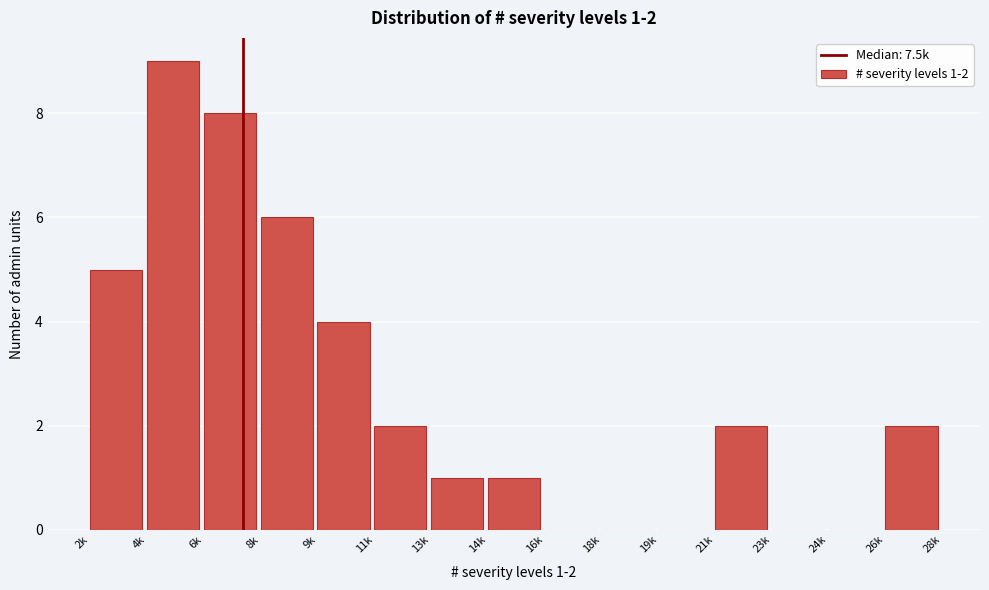

Reading left to right, what are all the values shown in this chart?

2k=5	4k=9	6k=8	8k=6	9k=4	11k=2	13k=1	14k=1	16k=0	18k=0	19k=0	21k=2	23k=0	24k=0	26k=2